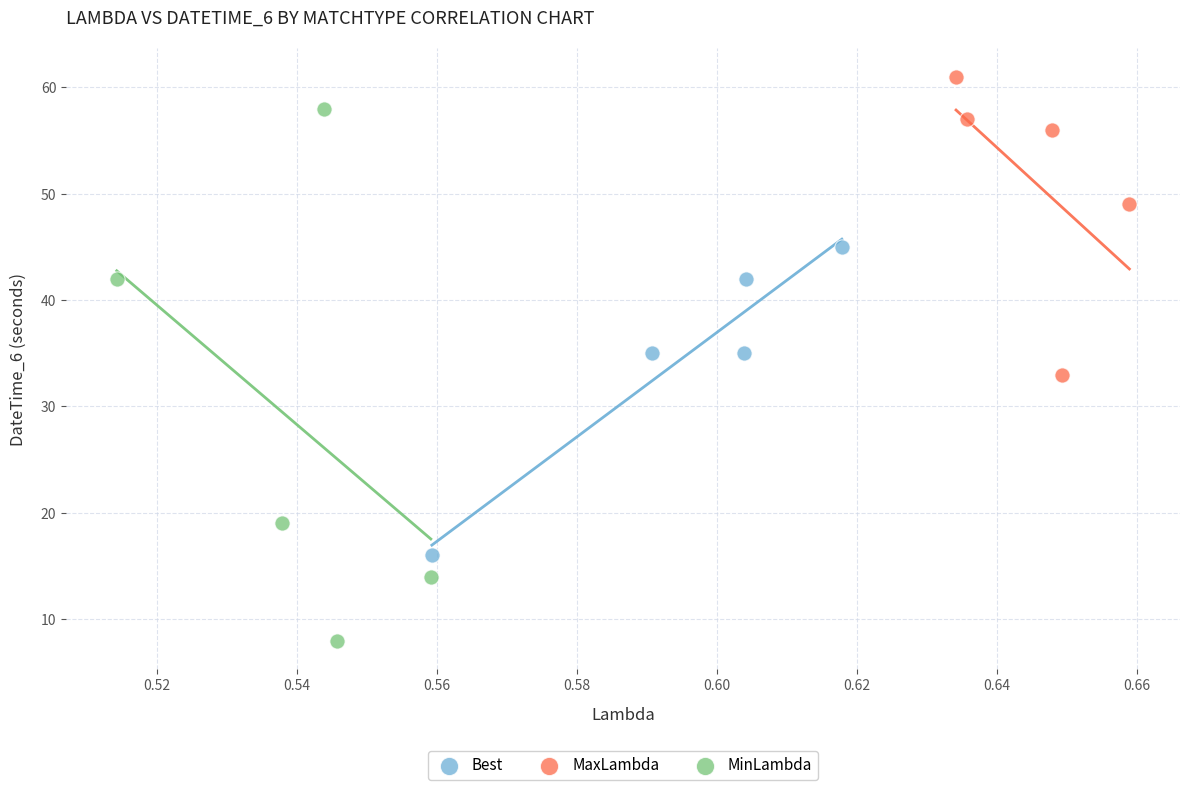

Which series reaches the minimum Y coordinate?

MinLambda